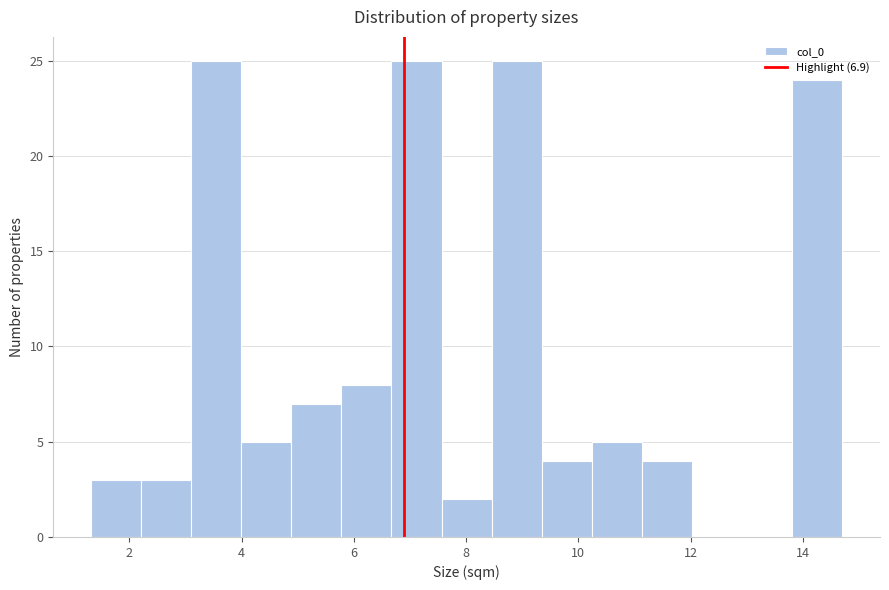

Reading left to right, transcribe this chart: for each bar, give the range it covers on the x-axis and its height. Neither the bar edges nor the heights are printed on the chart, so give them approximately, as read against the axes.

1.4 to 2.2: 3
2.2 to 3.2: 3
3.2 to 4.0: 25
4.0 to 4.8: 5
4.8 to 5.8: 7
5.8 to 6.6: 8
6.6 to 7.6: 25
7.6 to 8.4: 2
8.4 to 9.4: 25
9.4 to 10.2: 4
10.2 to 11.2: 5
11.2 to 12.0: 4
12.0 to 13.0: 0
13.0 to 13.8: 0
13.8 to 14.8: 24